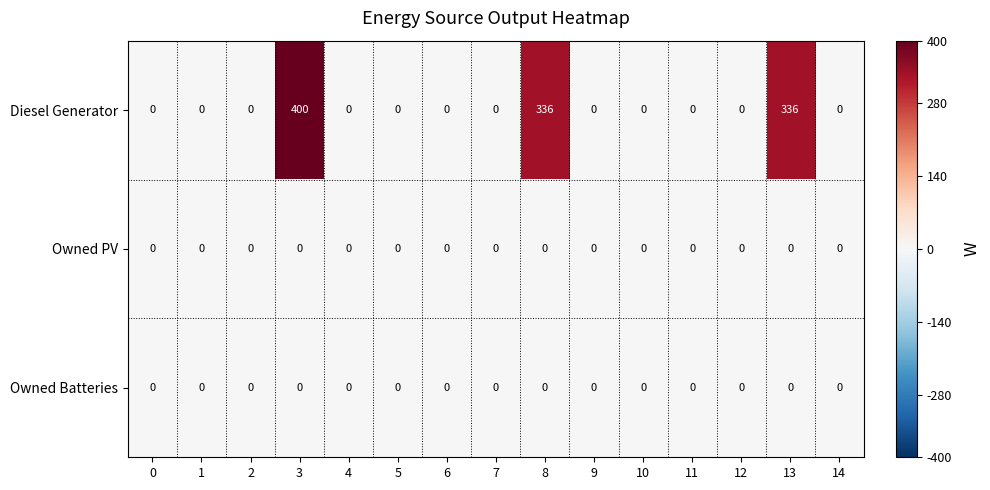

What is the average value of the Diesel Generator series?

71